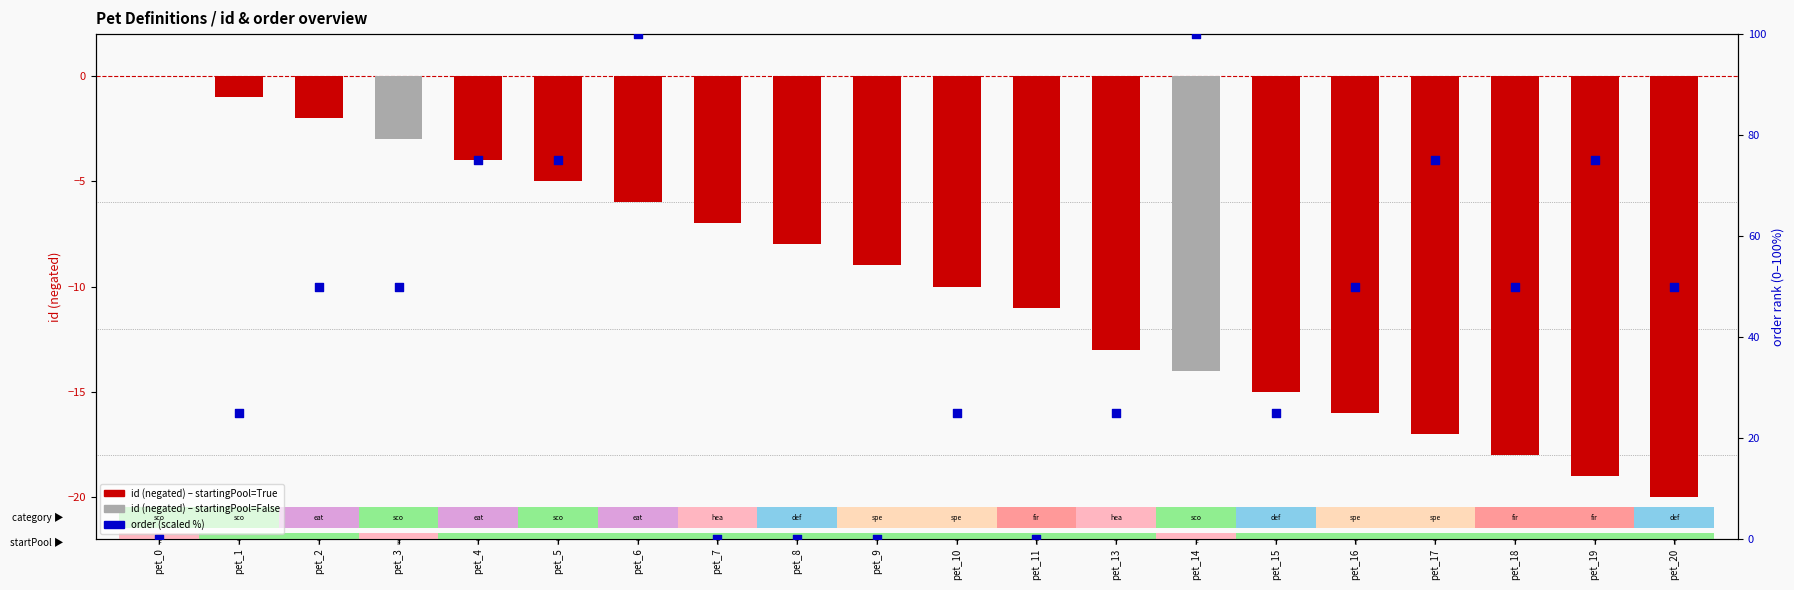

Which series has the largest total across all categories?

order (scaled %)